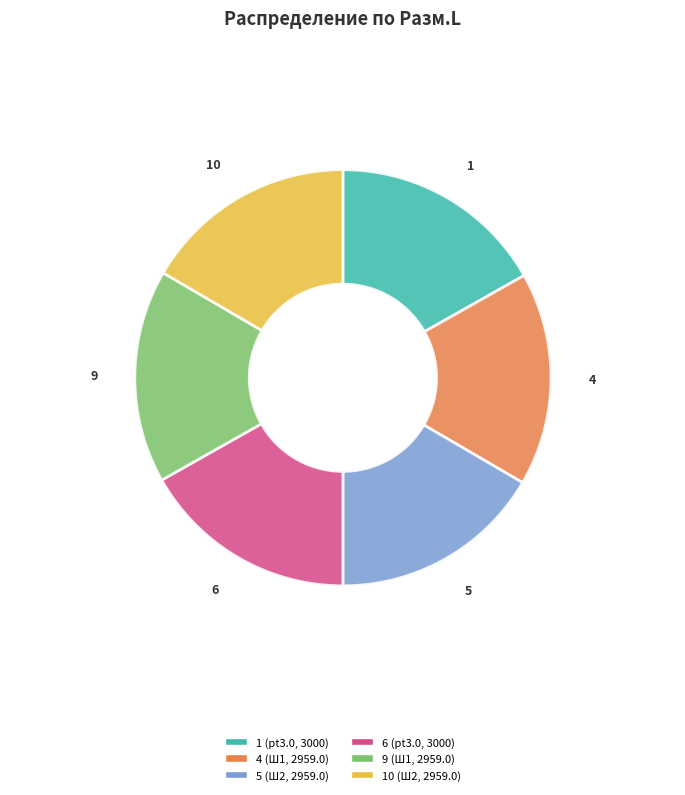

To the nearest percent, what is the average slice percentage?

17%